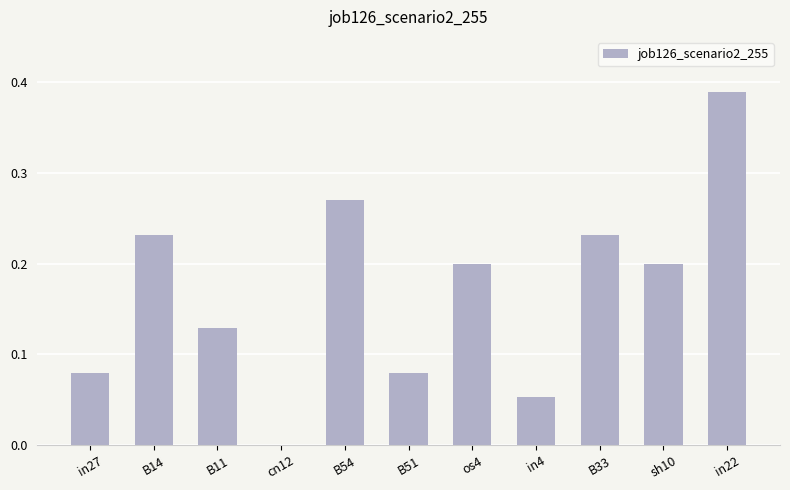

Between B33 and B11, which is larger?

B33